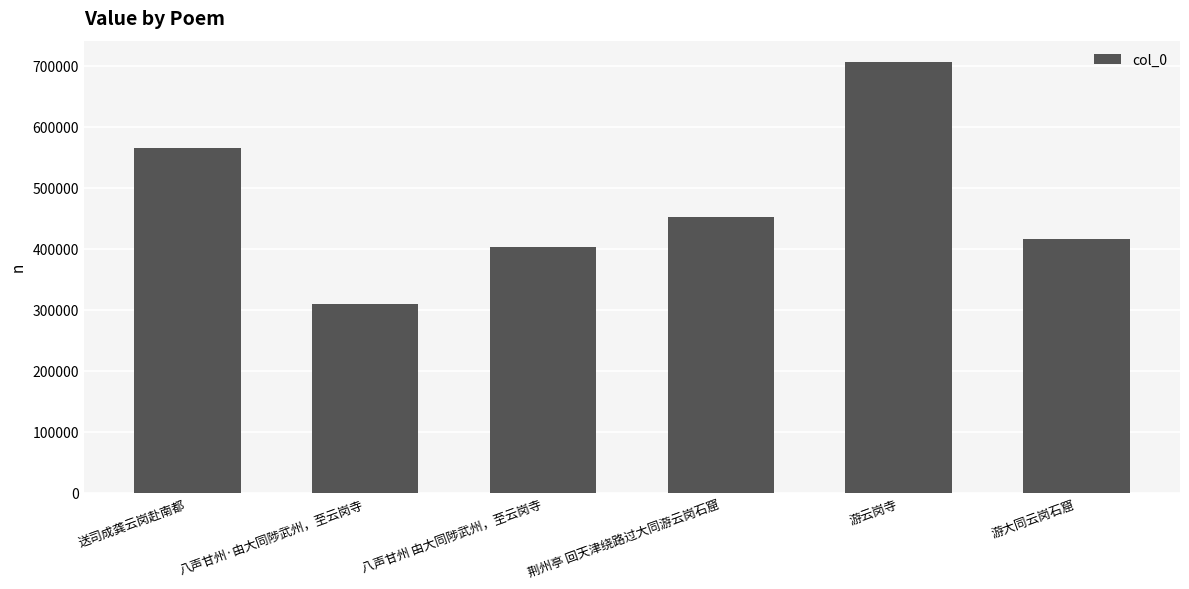

The chart shows a value of 564538 at 送司成龚云岗赴南都. True or false?

True